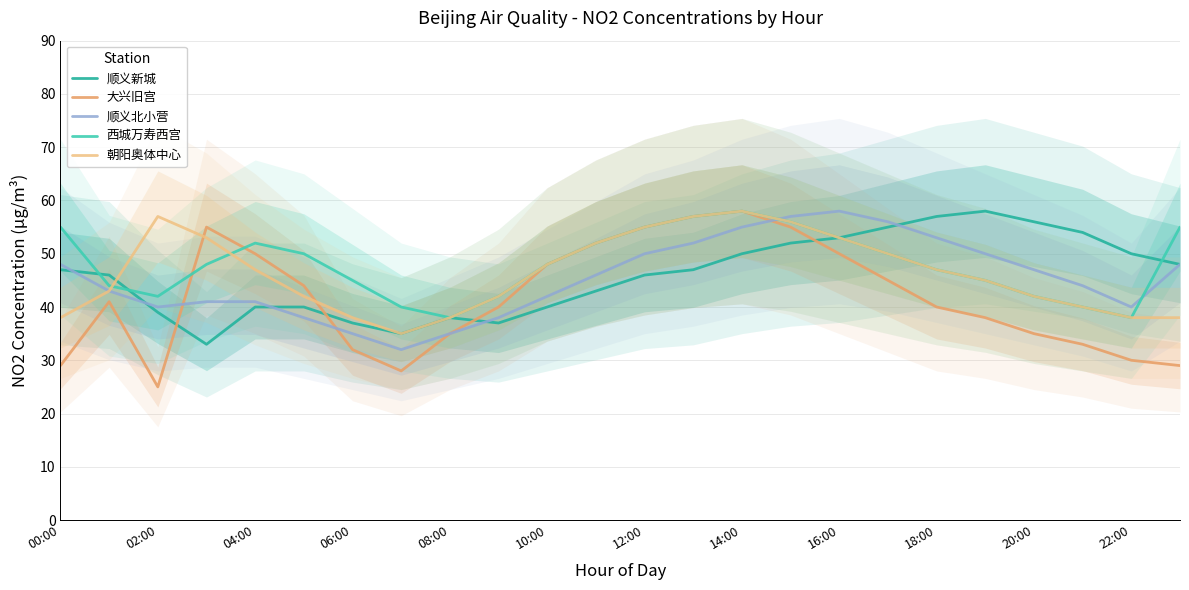

Is the value of 大兴旧宫 at 02:00 greater than the value of 西城万寿西宫 at 14?

No